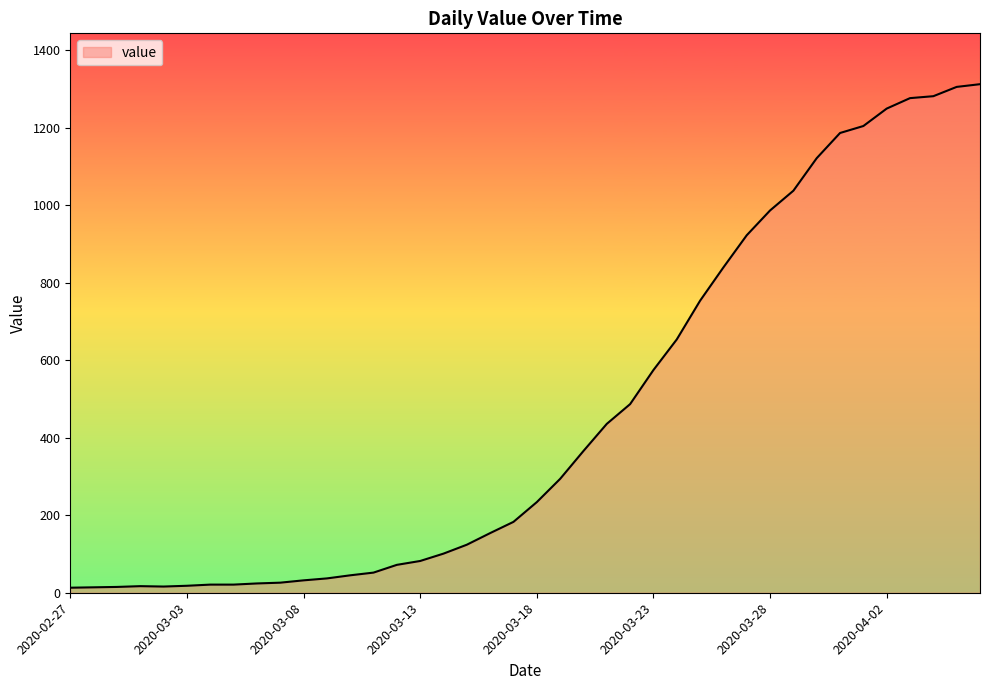

What is the greatest value displayed?

1313